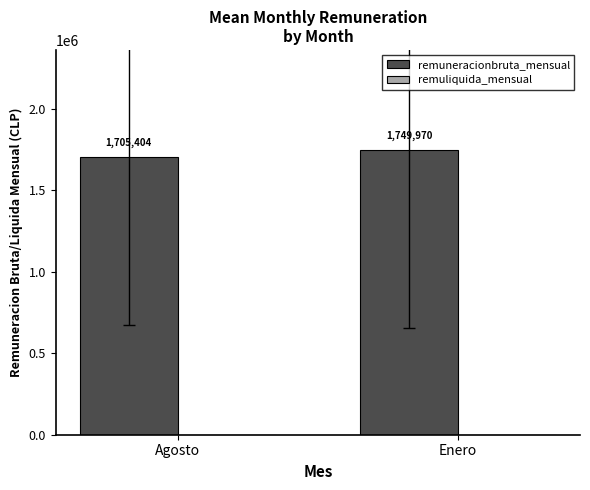

What is the difference between the values at Enero and Agosto?

44566.0